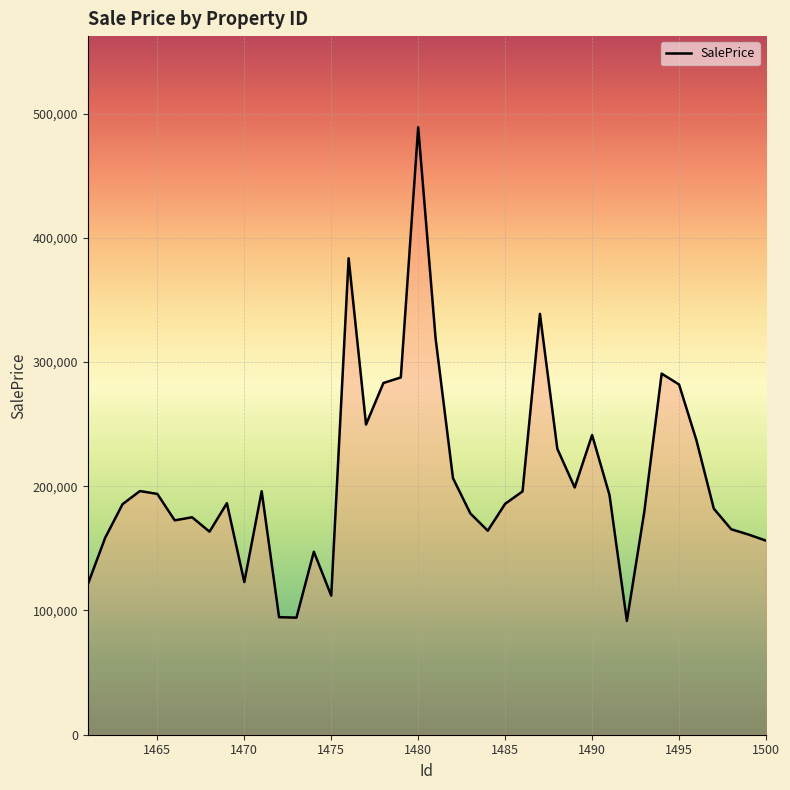

What is the smallest value displayed?

91571.7